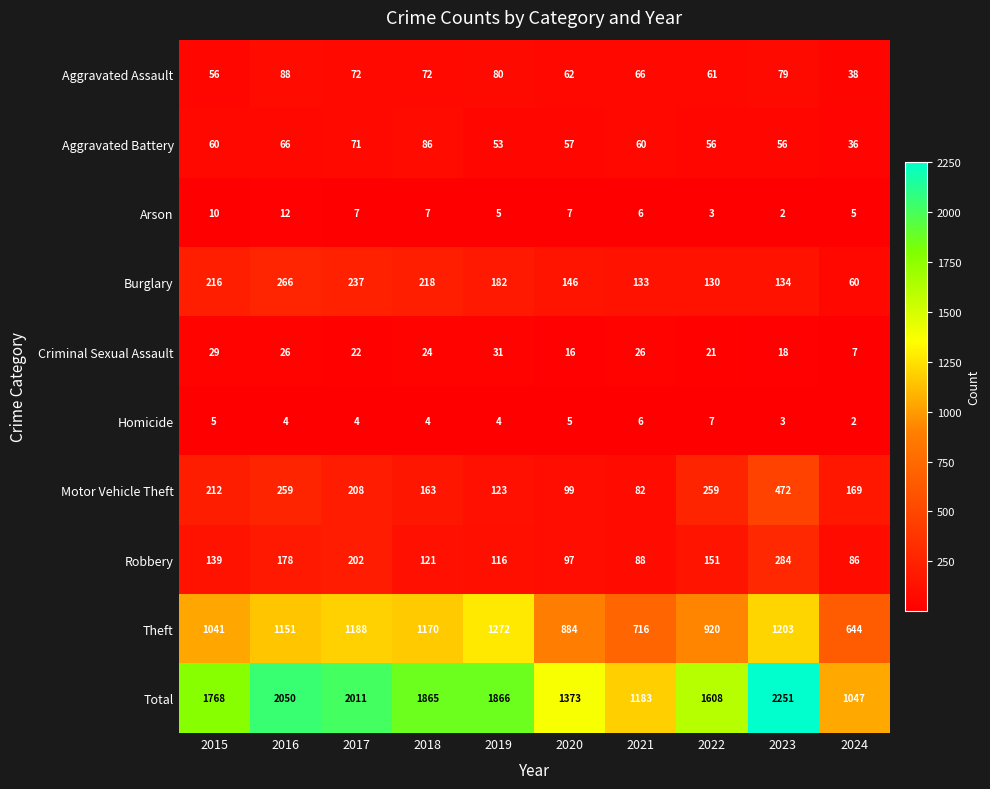

What is the difference between the maximum and minimum values in the Burglary series?

206